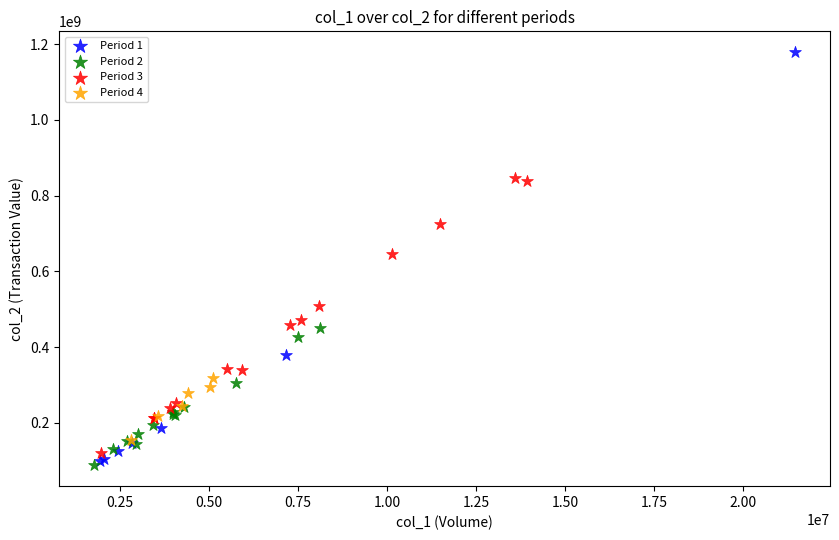

What are all the series names shown in the legend?

Period 1, Period 2, Period 3, Period 4